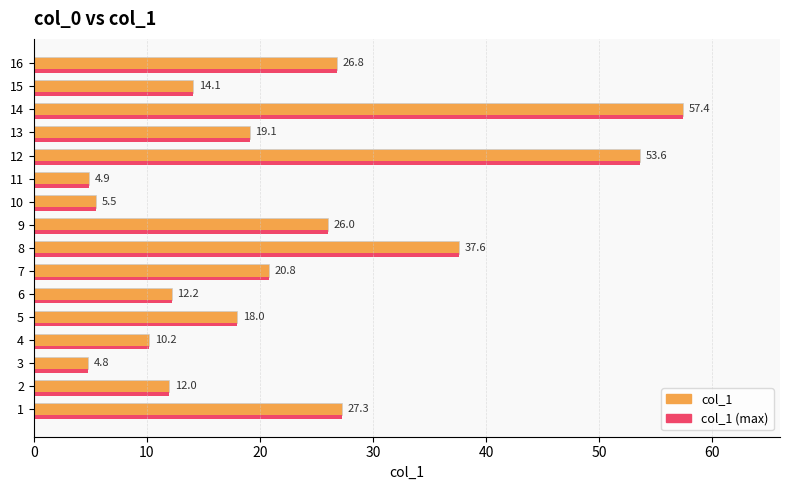

At how many categories does at least one series exceed 34?

3